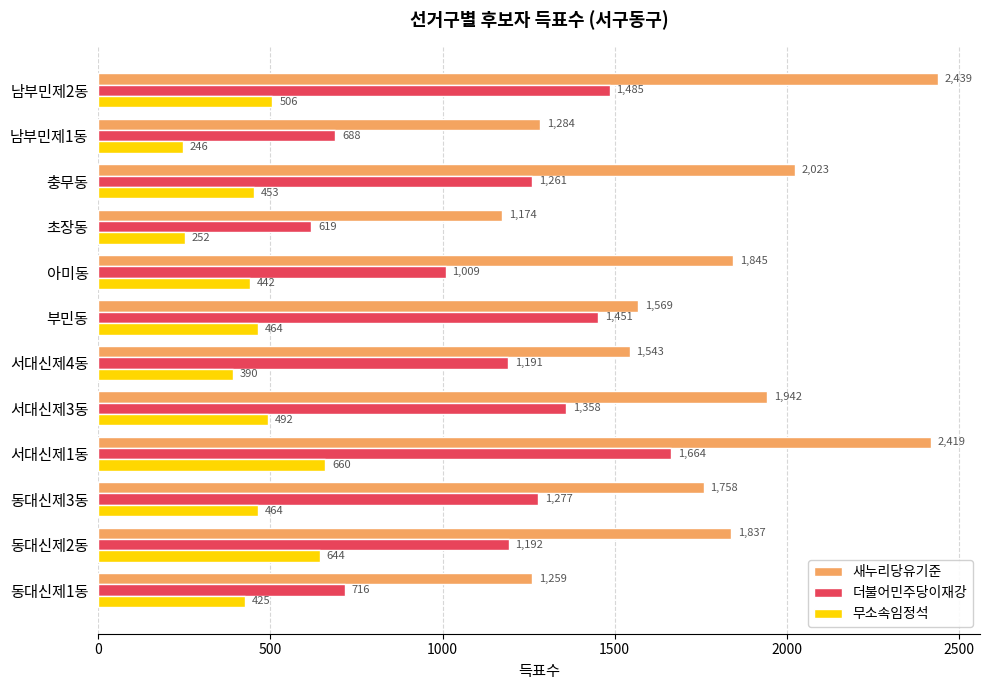

What is the total value across all series at 충무동?

3737